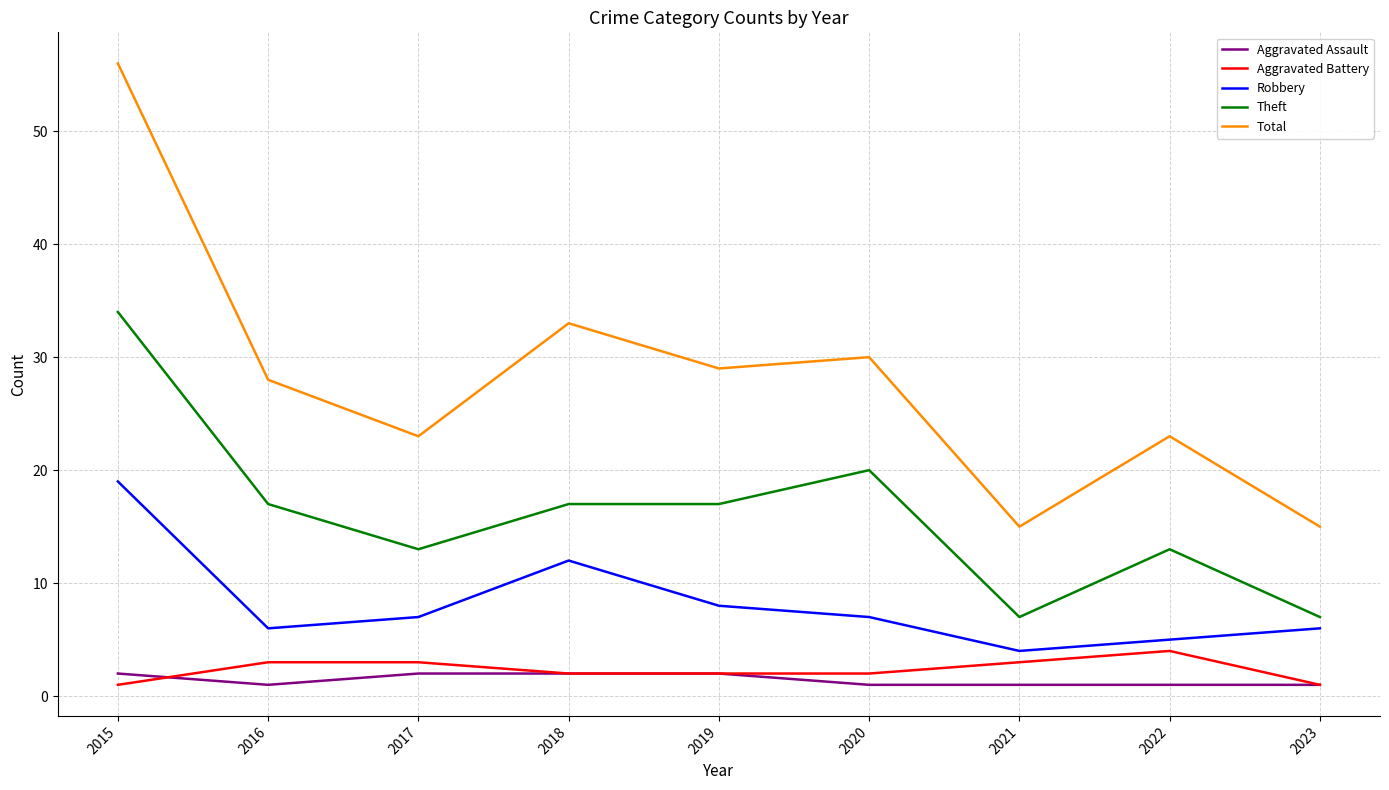

Between 2018 and 2021, which series saw the biggest shift?

Total